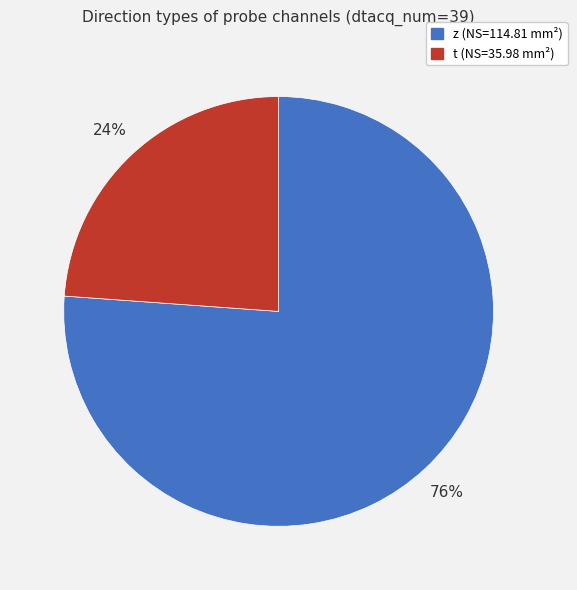

Rank the categories by value from lowest to highest.

t (NS=35.98 mm²), z (NS=114.81 mm²)